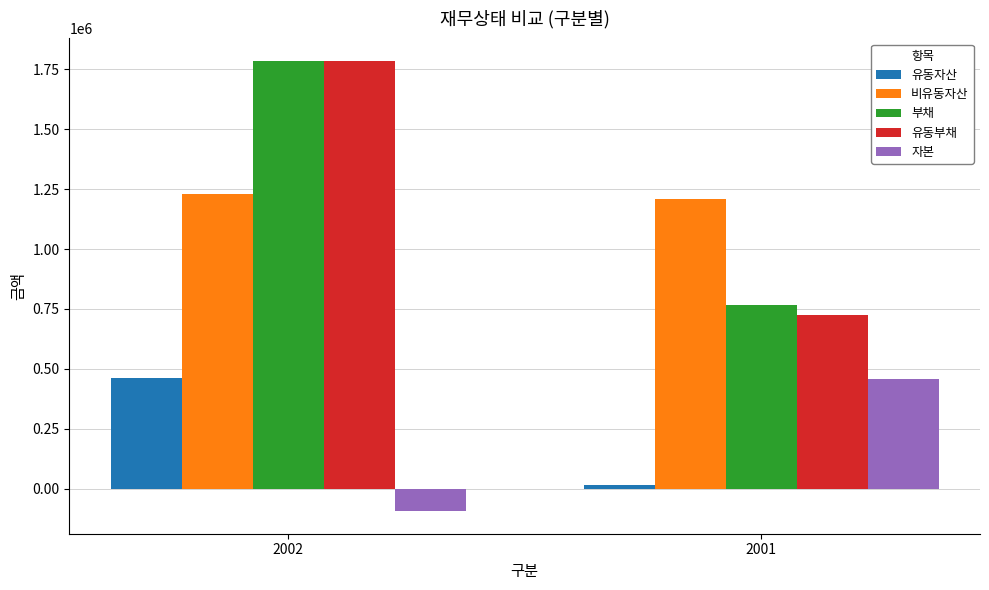

At which label does 유동부채 reach its minimum?

2001